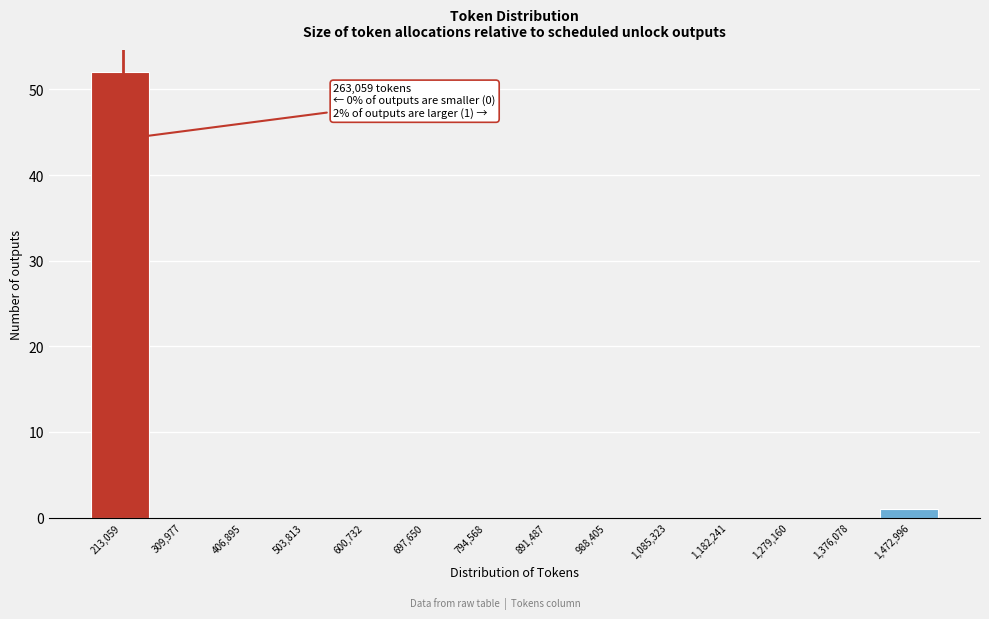

Reading left to right, transcribe all the data shown in this chart.

213,059=52	309,977=0	406,895=0	503,813=0	600,732=0	697,650=0	794,568=0	891,487=0	988,405=0	1,085,323=0	1,182,241=0	1,279,160=0	1,376,078=0	1,472,996=1